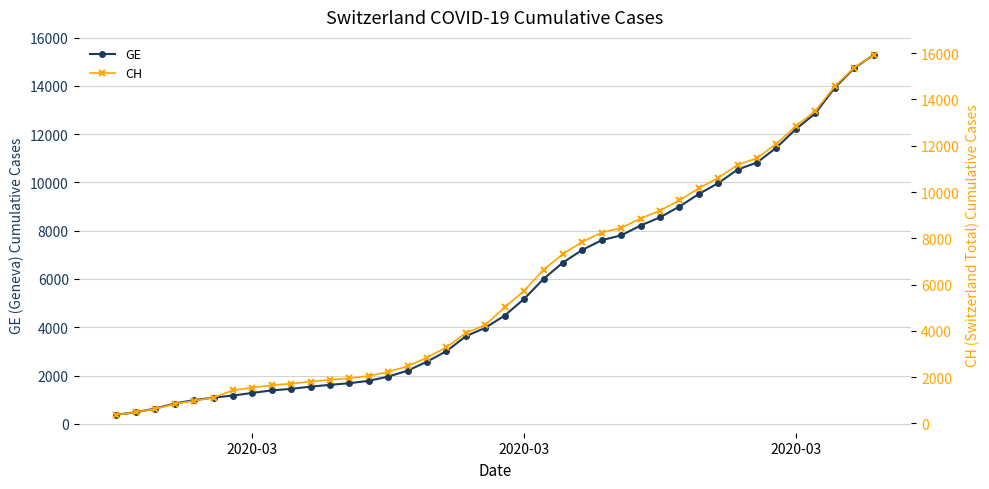

What is the lowest value of the GE series?

375